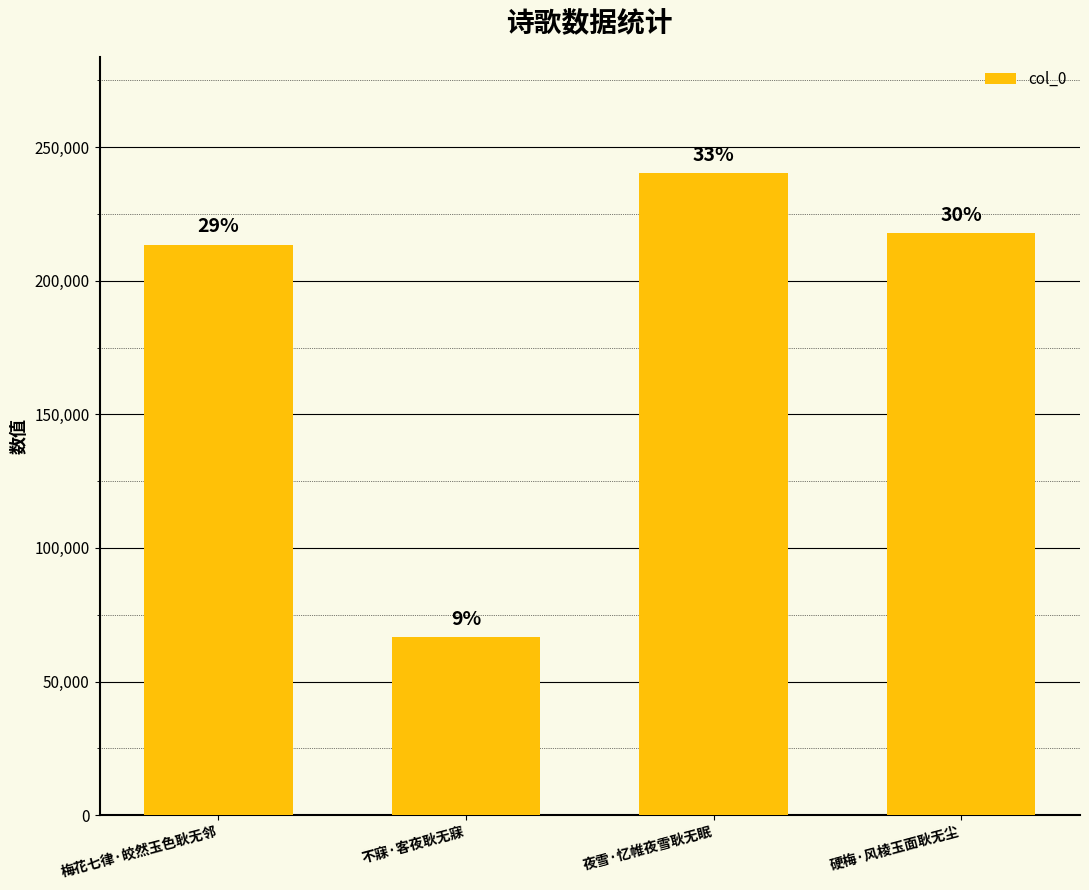

True or false: the data shows 213586 at 梅花七律·皎然玉色耿无邻.

True